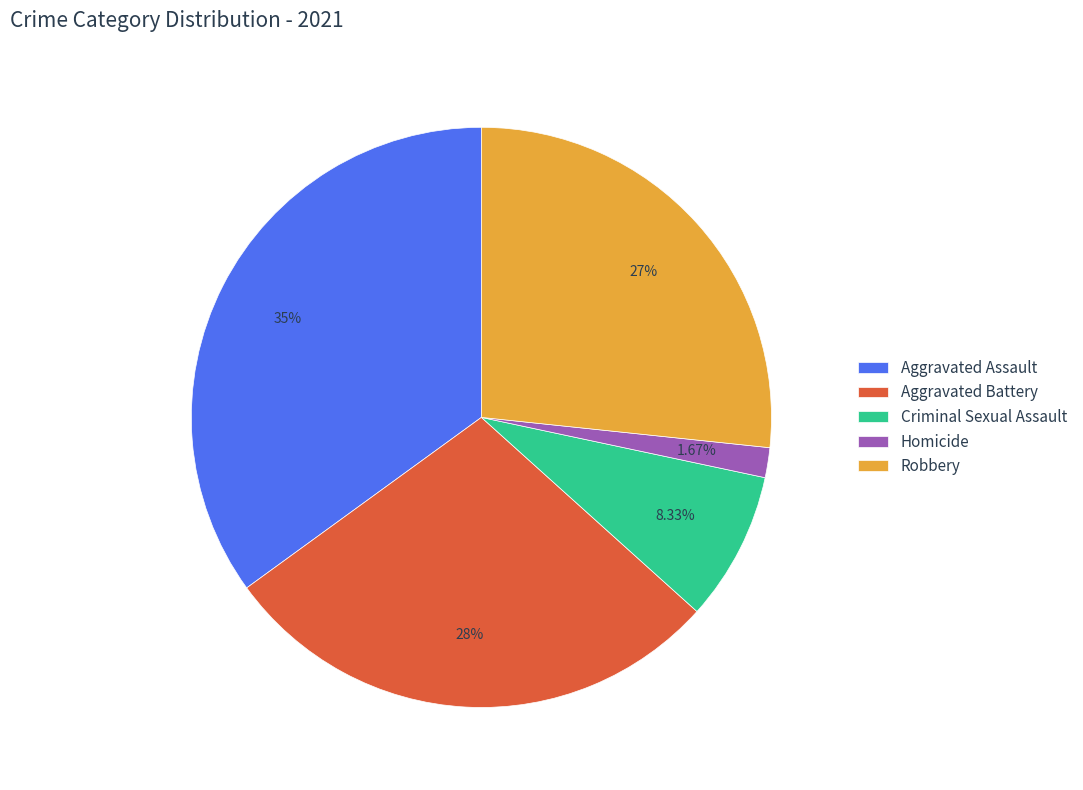

Is there a majority slice in this chart?

No